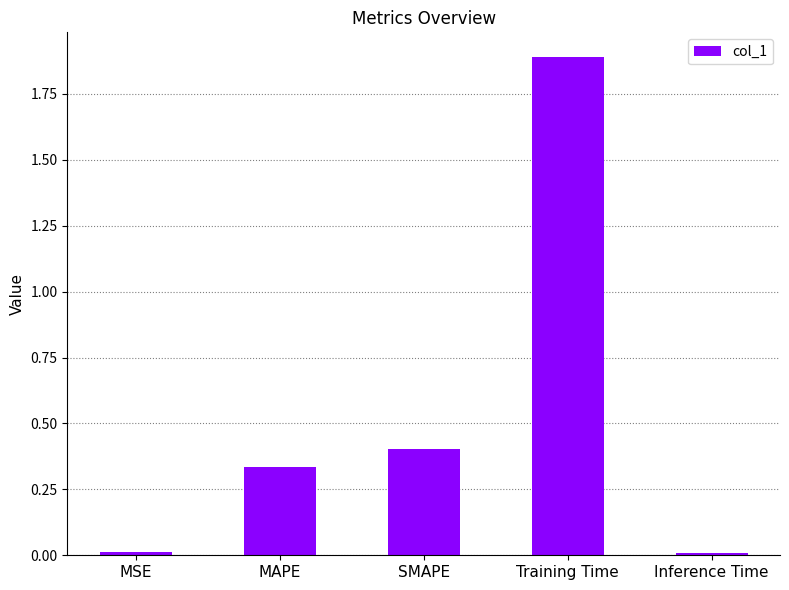

What is the value of the 4th bar from the left?

1.9